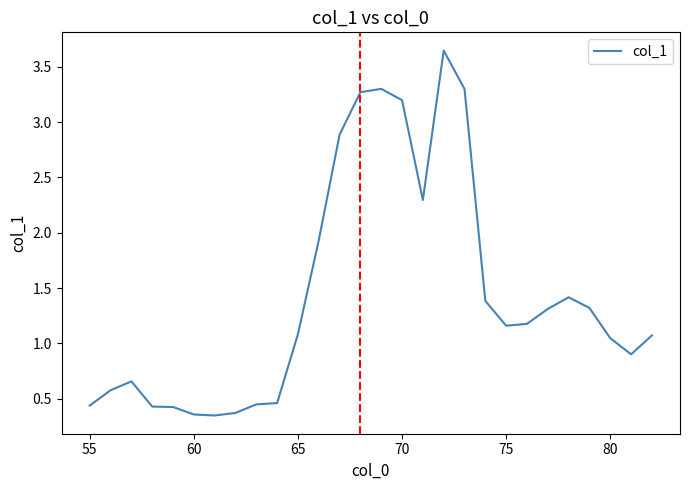

Count the number of data series in this chart.

1